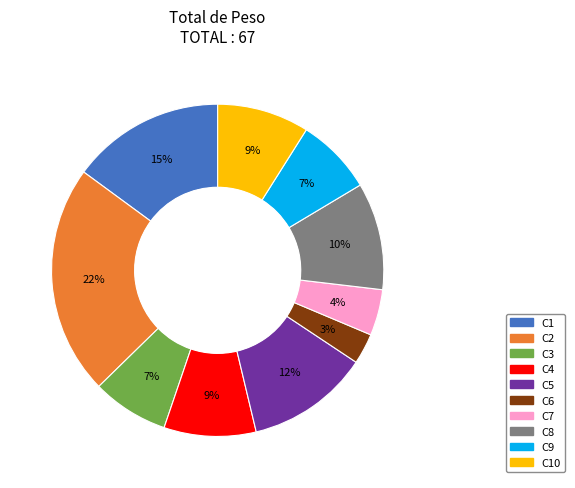

To the nearest percent, what is the average slice percentage?

10%